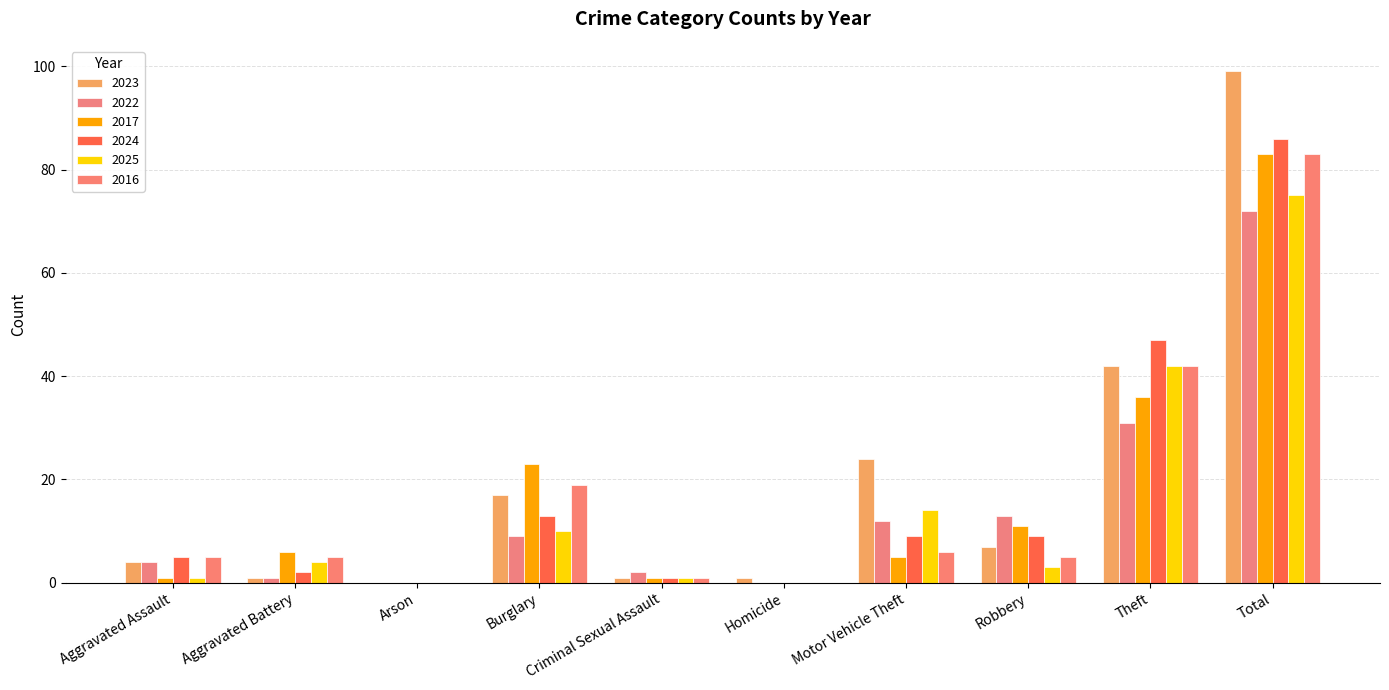

What is the spread (max minus min) of values at Aggravated Assault?

4